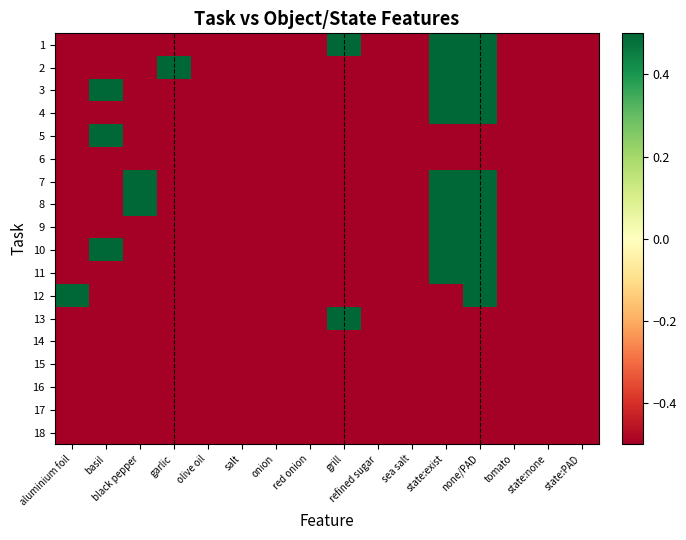

How many categories are shown in the chart?

16